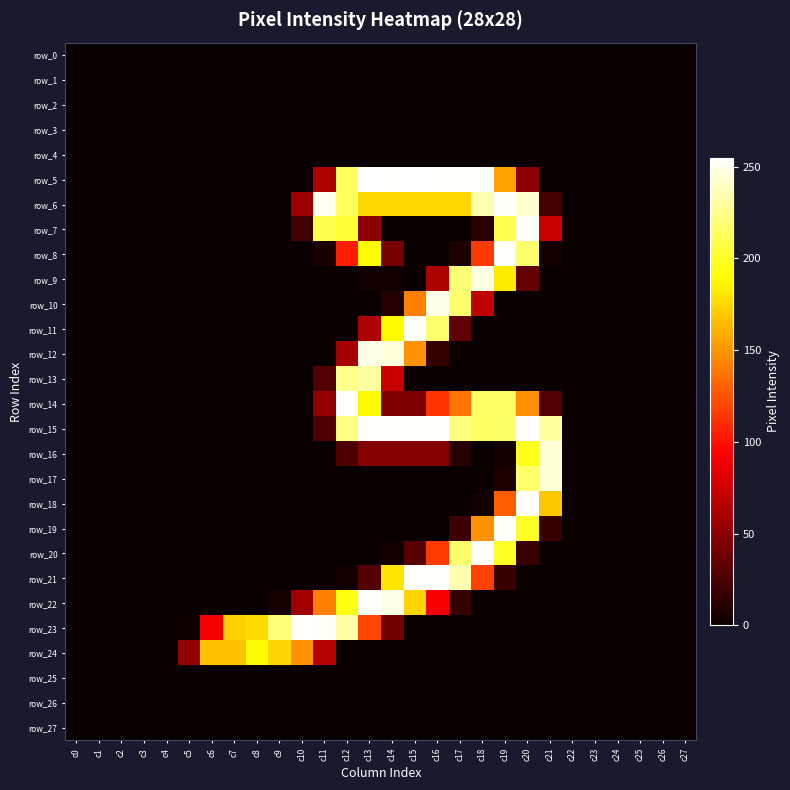

What is the maximum value shown in the chart?

255